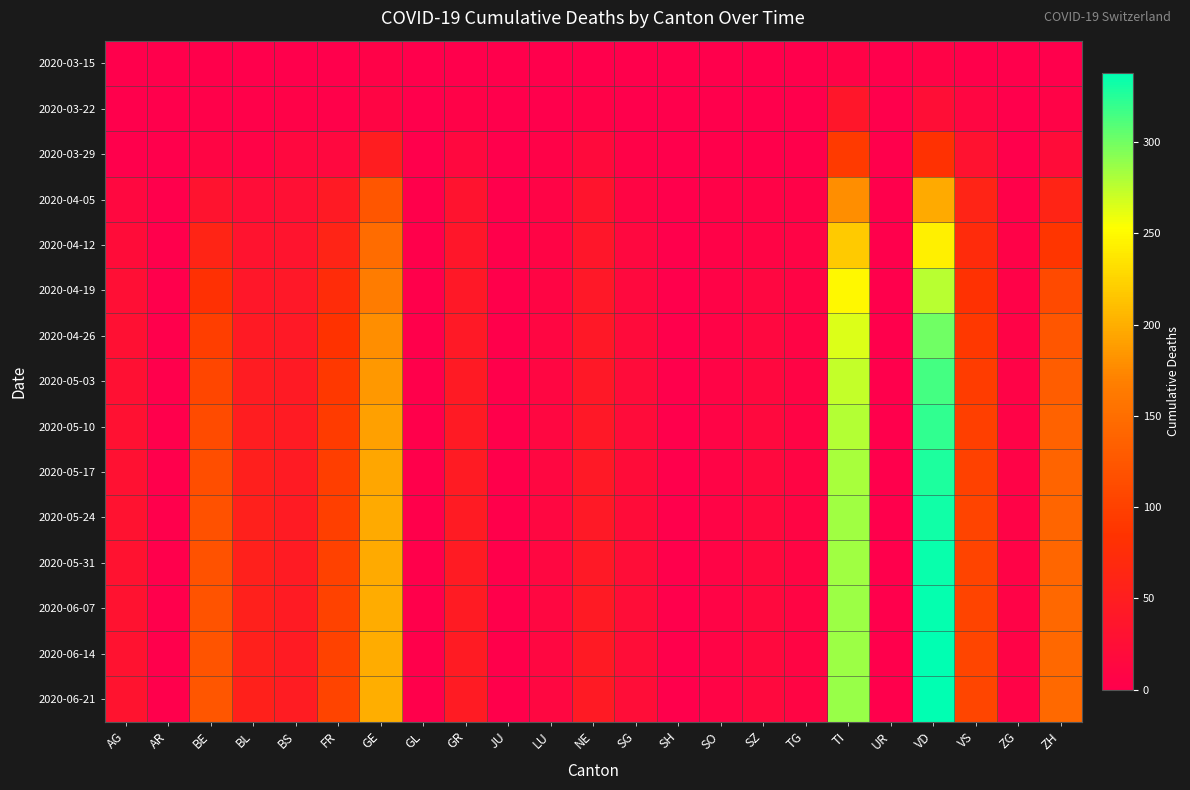

What is the total value across all series at FR?

1068